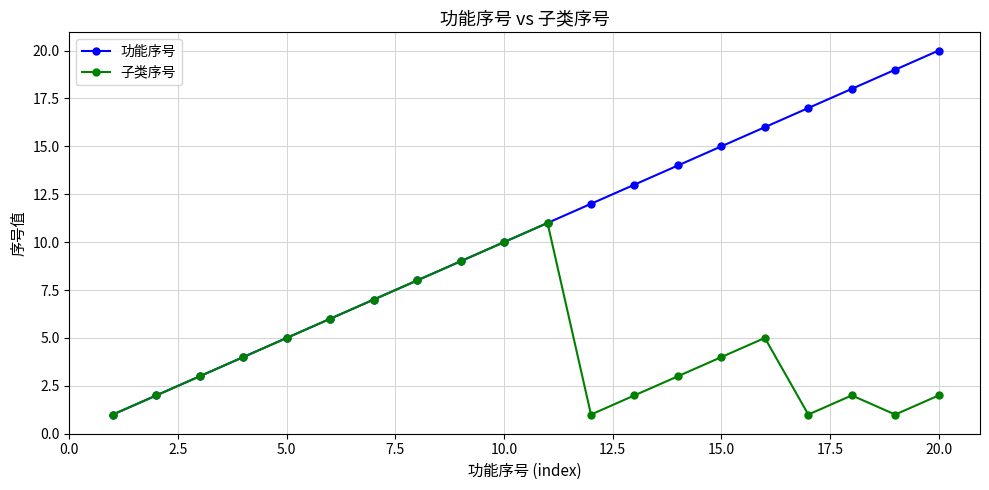

Which series has the largest total across all categories?

功能序号